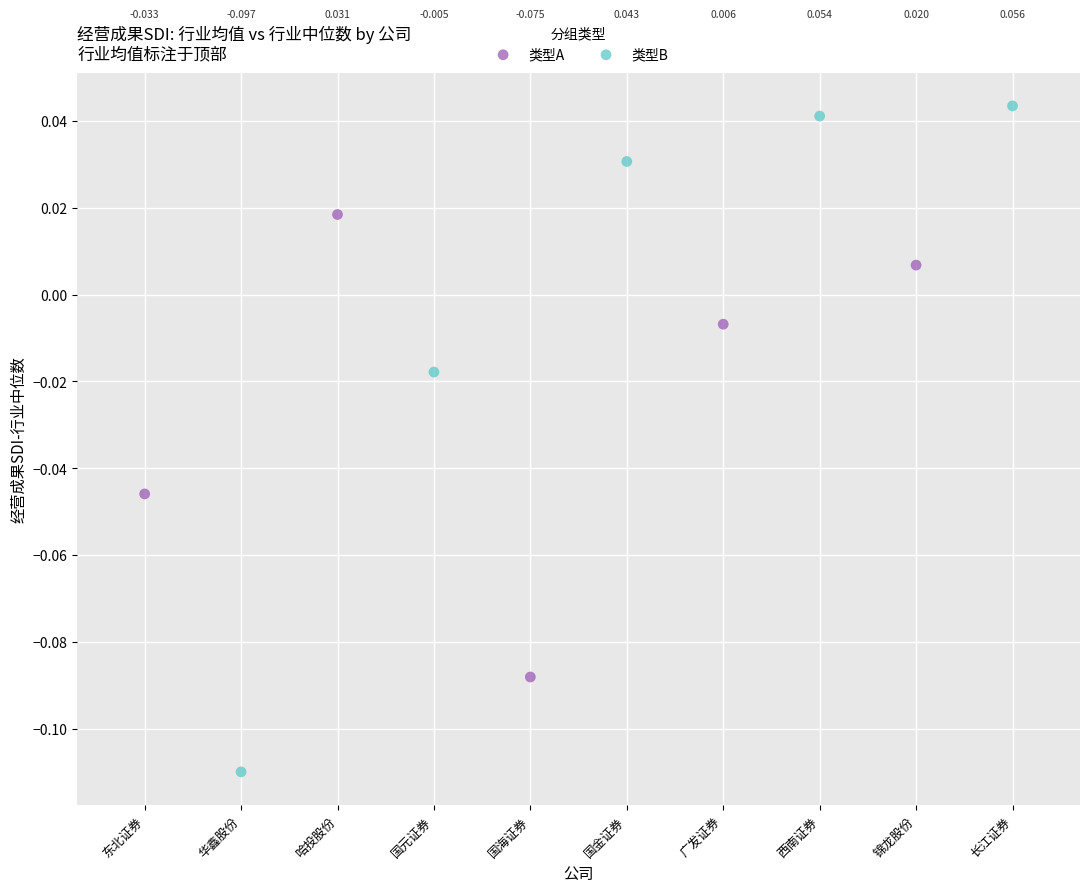

Which series reaches the maximum Y coordinate?

类型B